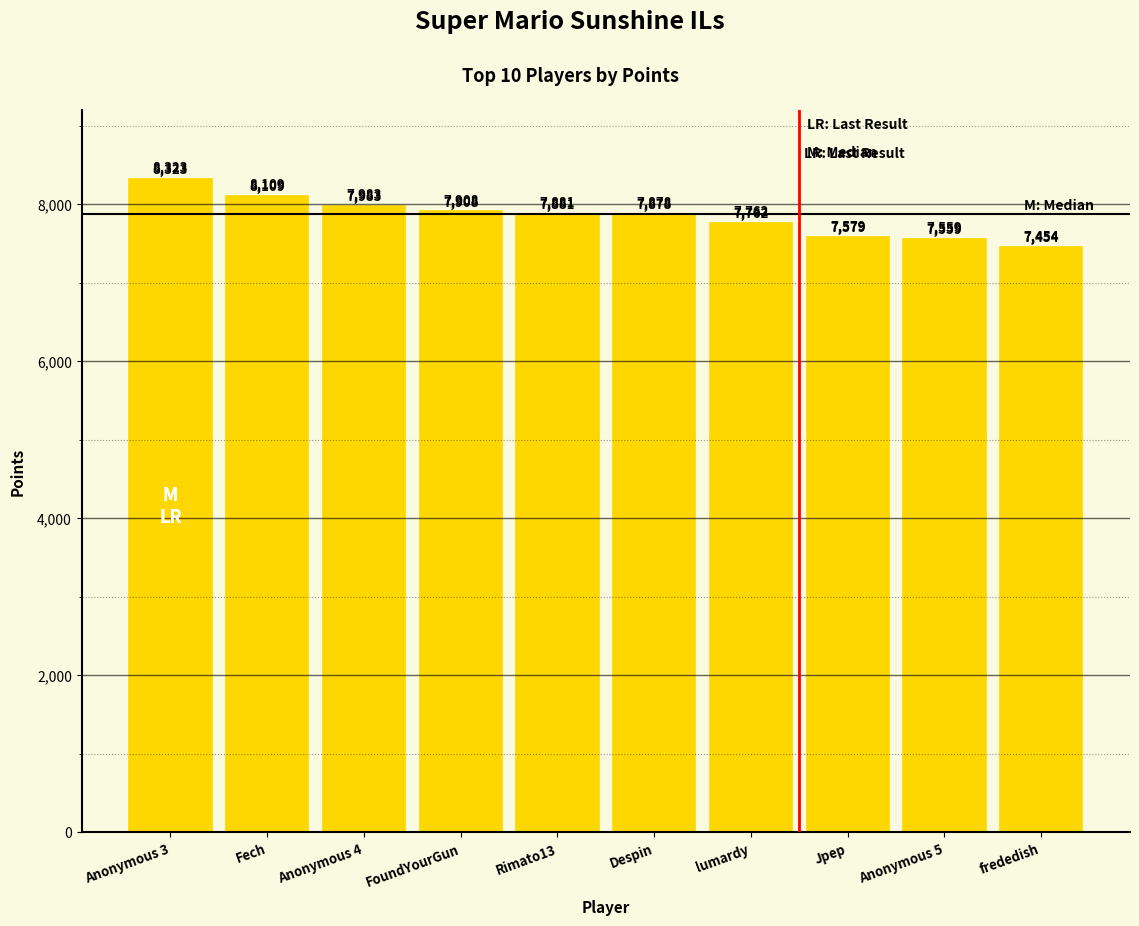

What is the sum of all values?

78436